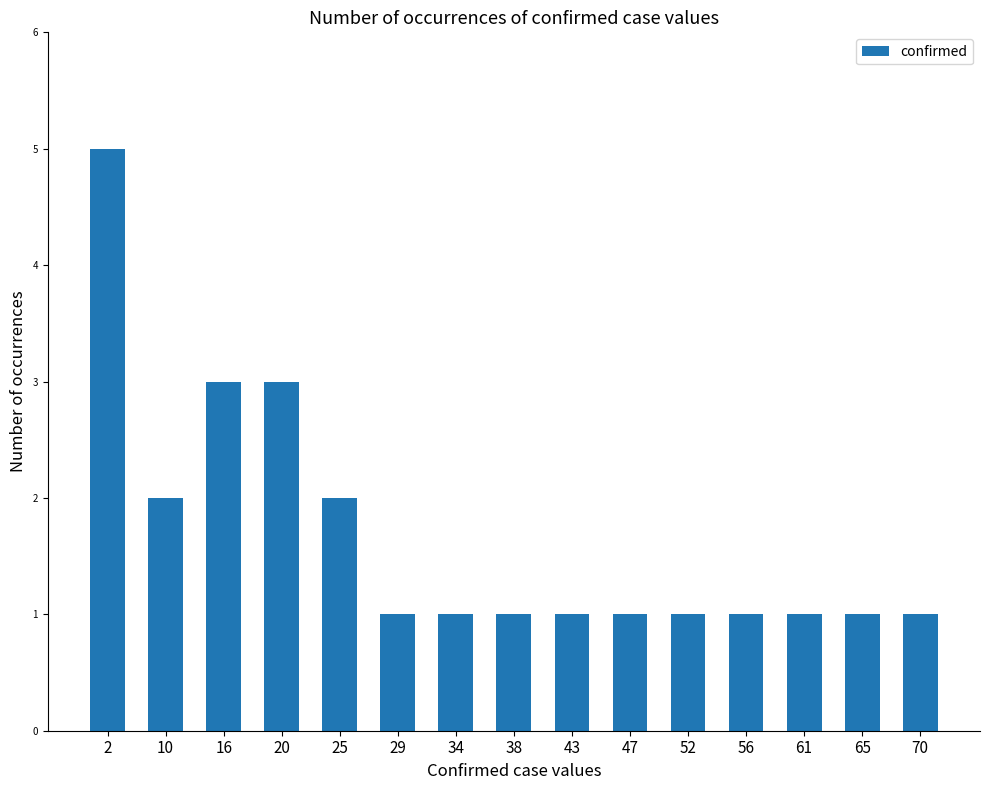

Reading right to left, extract all data points from this chart.

1	1	1	1	1	1	1	1	1	1	2	3	3	2	5